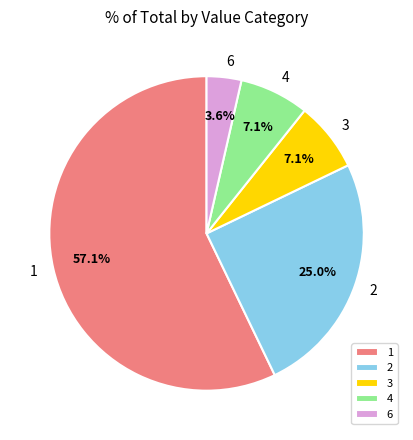

What is the largest slice in the pie chart?

1